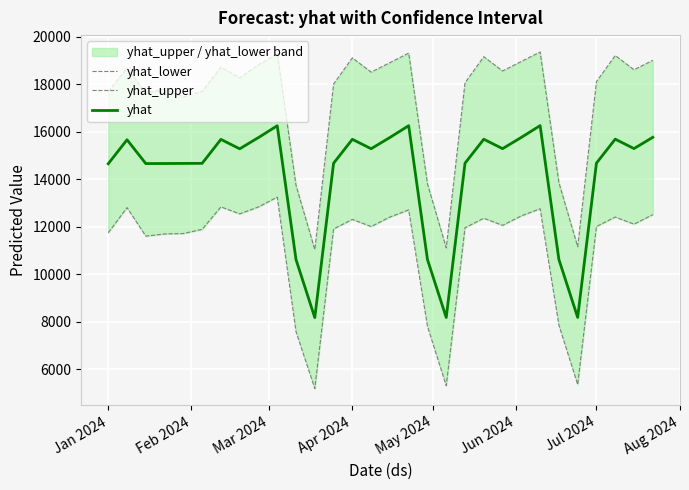

What is the difference between the maximum and second lowest values in the yhat_lower series?

7939.6